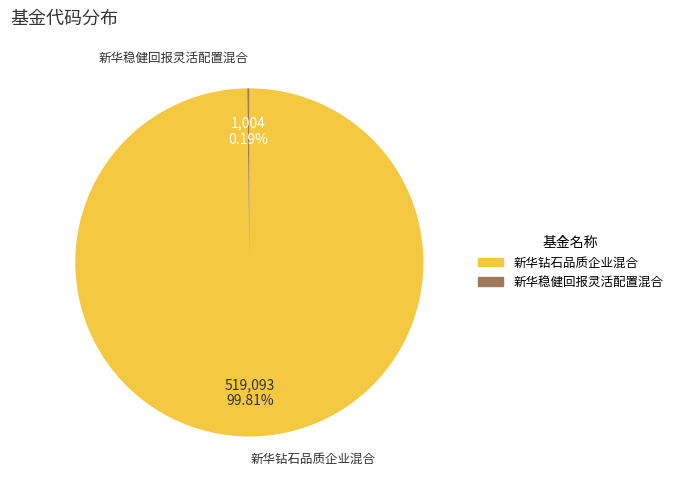

Is there a majority slice in this chart?

Yes